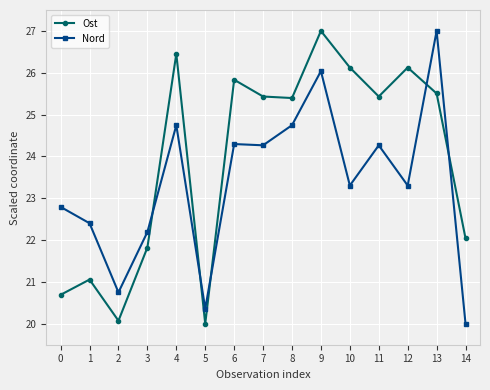

Reading left to right, extract all data points from this chart.

Ost: 20.7	21.1	20.1	21.8	26.5	20.0	25.8	25.4	25.4	27.0	26.1	25.4	26.1	25.5	22.0
Nord: 22.8	22.4	20.8	22.2	24.7	20.4	24.3	24.3	24.7	26.0	23.3	24.3	23.3	27.0	20.0